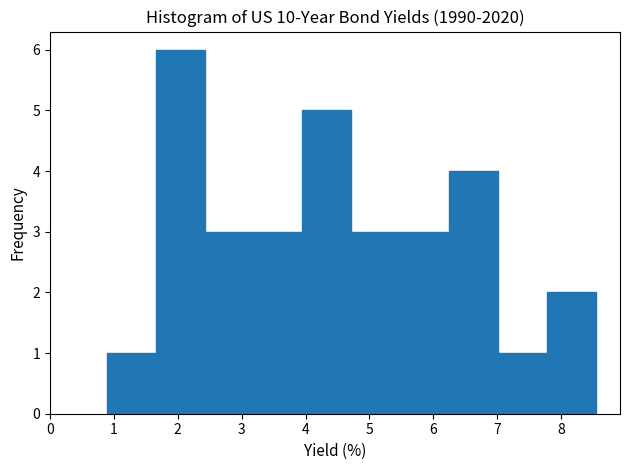

What is the height of the bar covering 1.7 to 2.4 on the x-axis? Neither the bar edges nor the heights are printed on the chart, so give them approximately, as read against the axes.

6